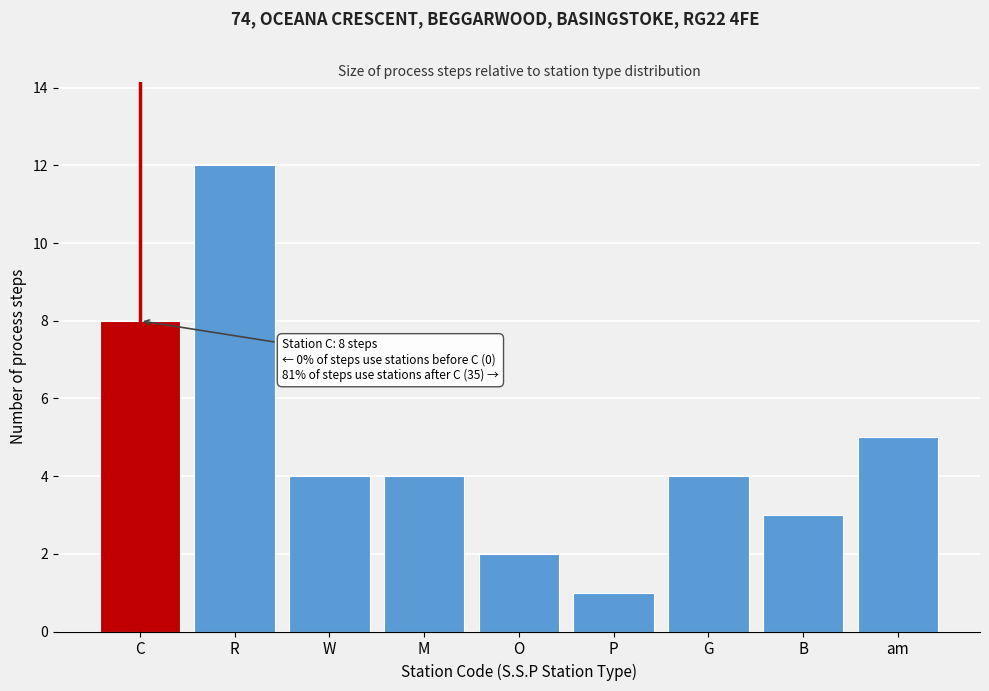

Reading left to right, list all the values displayed in this chart.

C=8	R=12	W=4	M=4	O=2	P=1	G=4	B=3	am=5